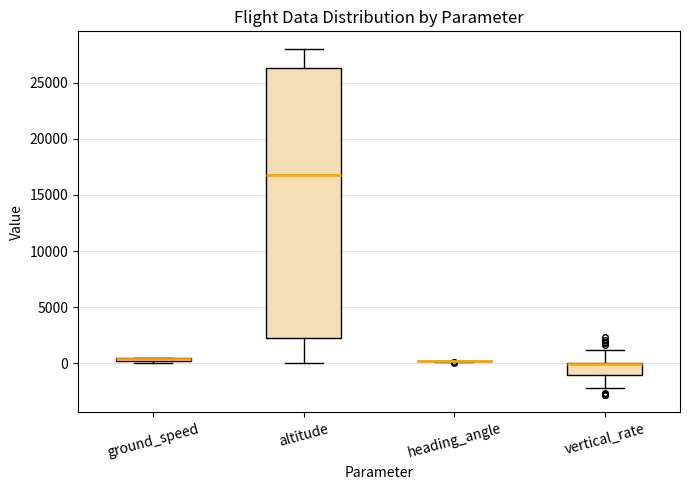

Which box is the tallest, from its lower edge to its upper edge?

altitude